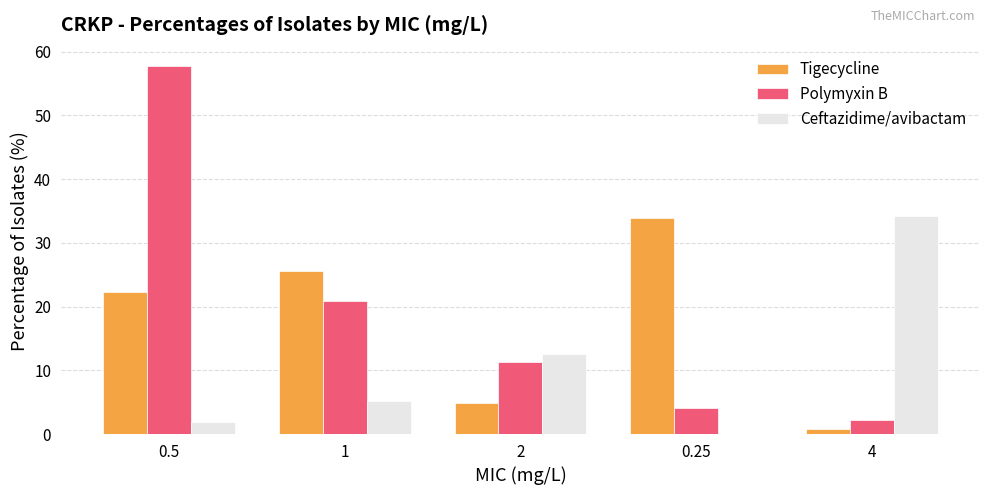

The value of Polymyxin B at 0.25 is 4.1. True or false?

True